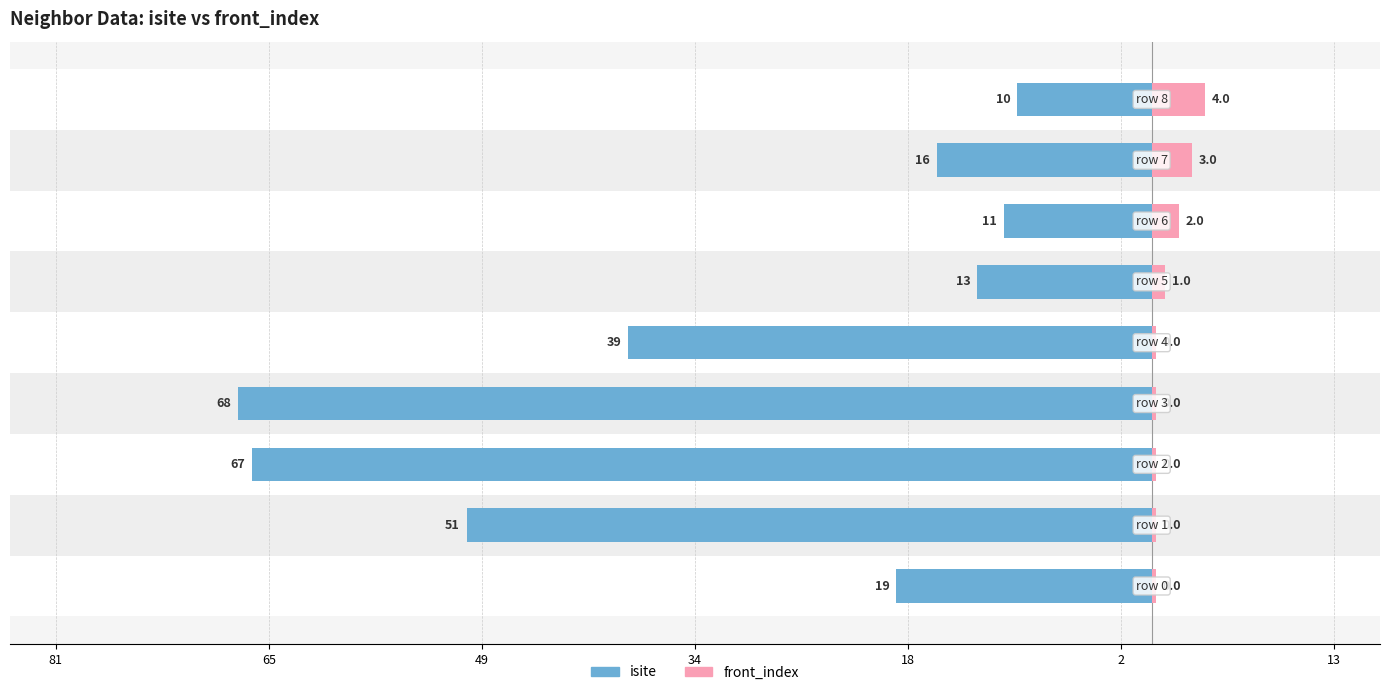

Which has a higher value, 18 or 13?

13